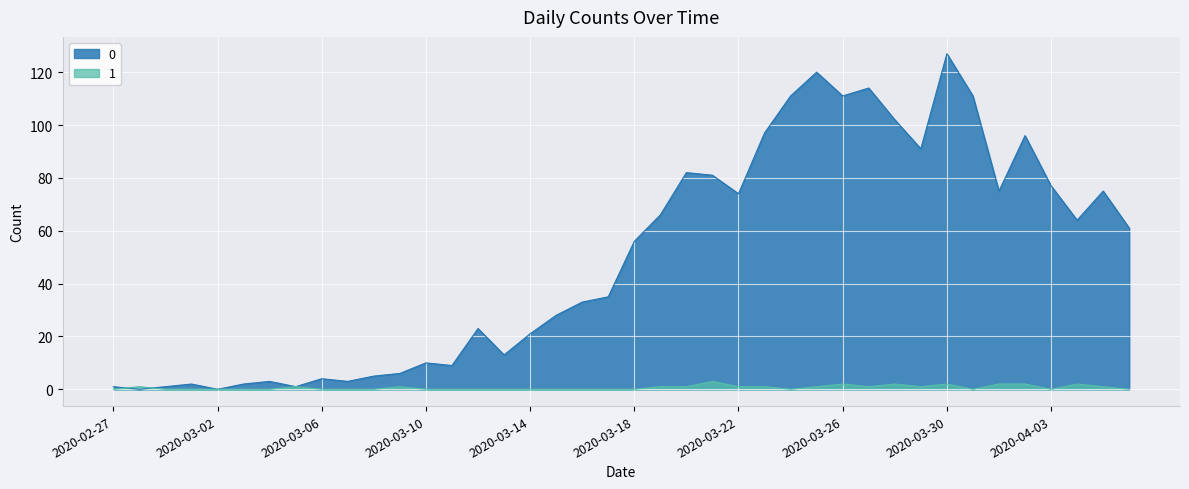

True or false: 0 has a value of 96 at 2020-04-02.

True